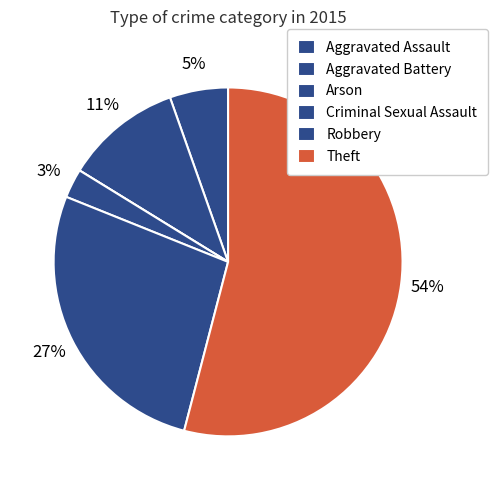

What portion of the pie excludes Robbery?

73.0%